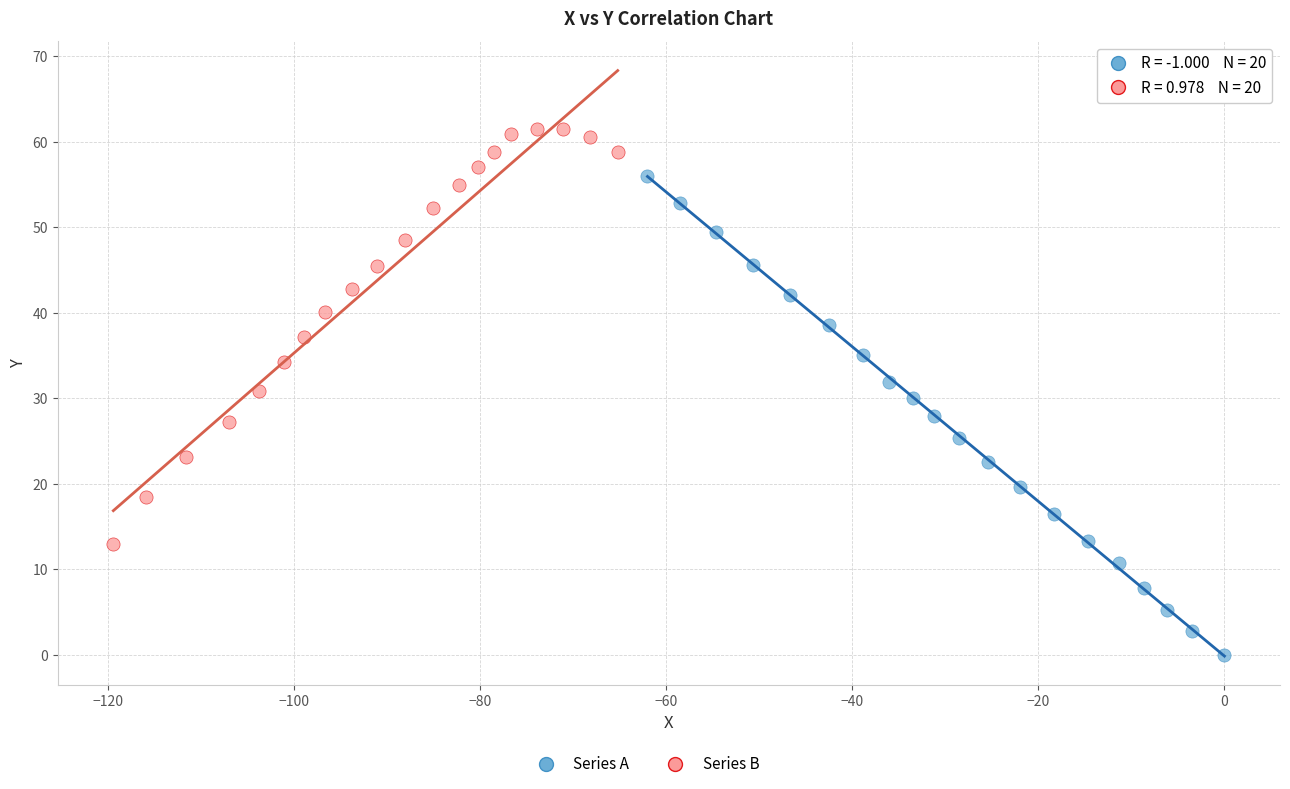

Which series has the largest Y range (max minus min)?

Series A